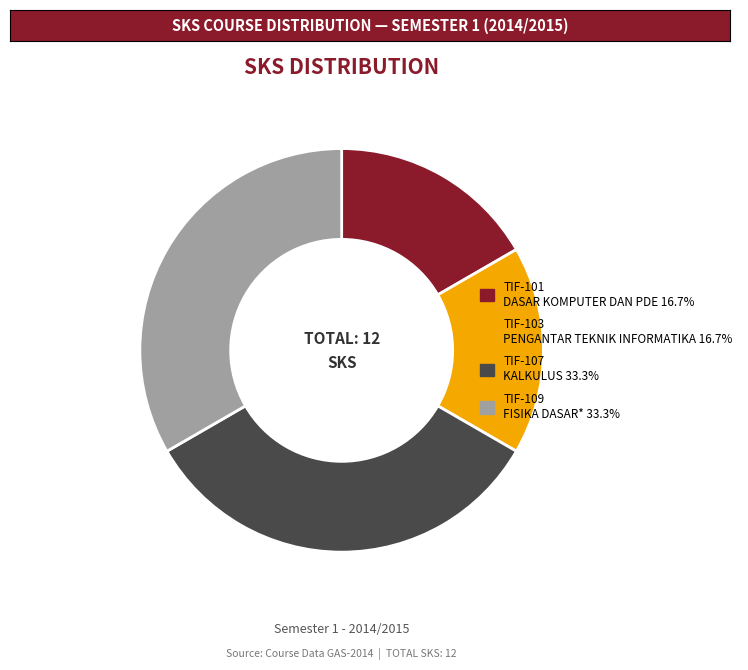

How many segments does this pie chart have?

4